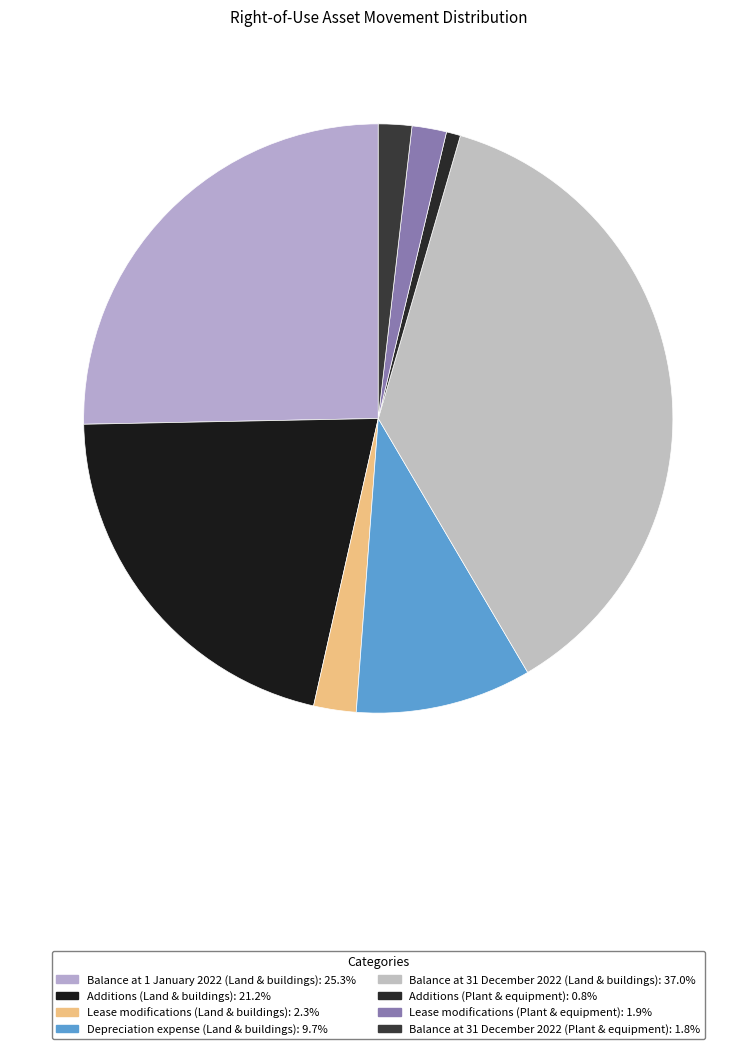

To the nearest percent, what portion does Lease modifications (Land & buildings) represent?

2%